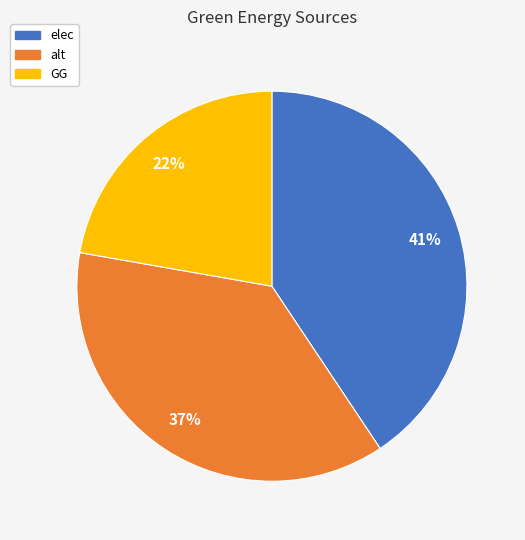

True or false: alt accounts for 37% of the total.

True